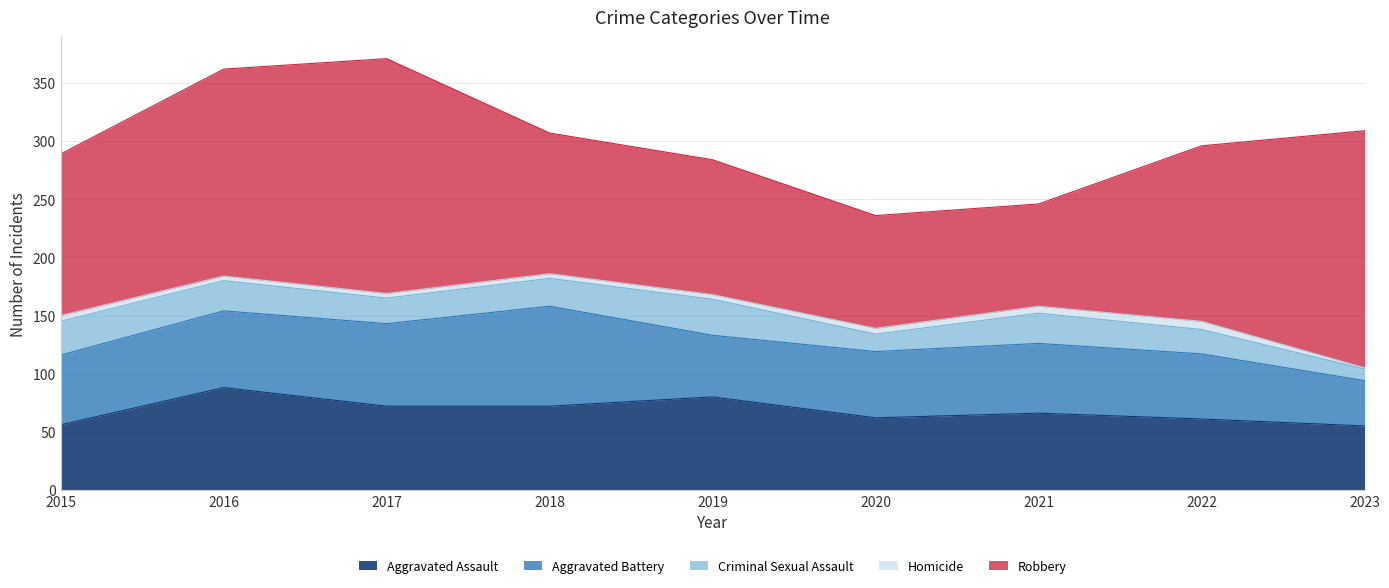

At which category is the sum across all series the highest?

2017